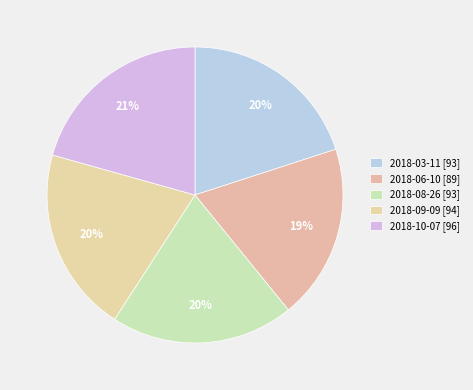

What percentage is NOT represented by 2018-09-09?

79.8%